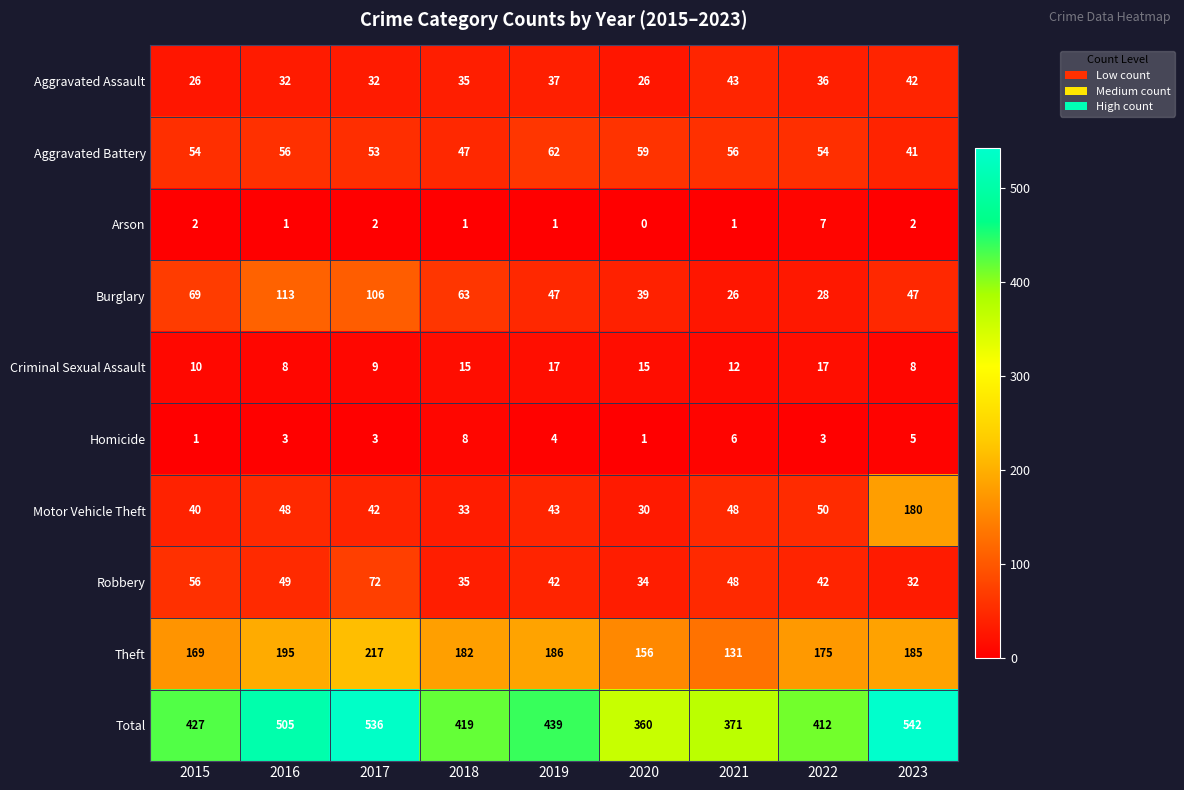

Rank the series at 2016 from highest to lowest value.

Total, Theft, Burglary, Aggravated Battery, Robbery, Motor Vehicle Theft, Aggravated Assault, Criminal Sexual Assault, Homicide, Arson